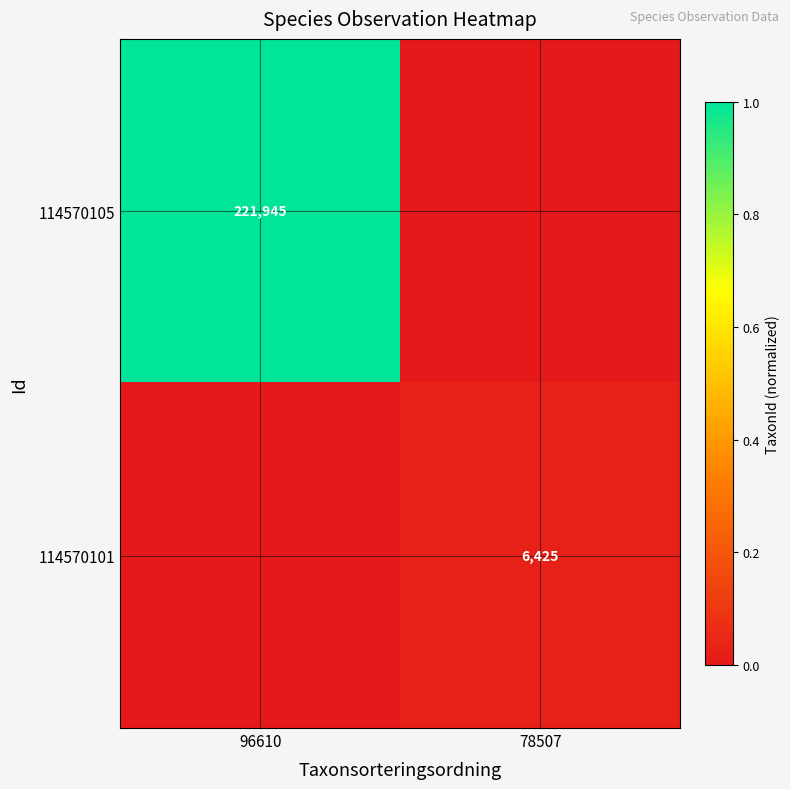

The 114570101 series shows 6425 at 78507. True or false?

True